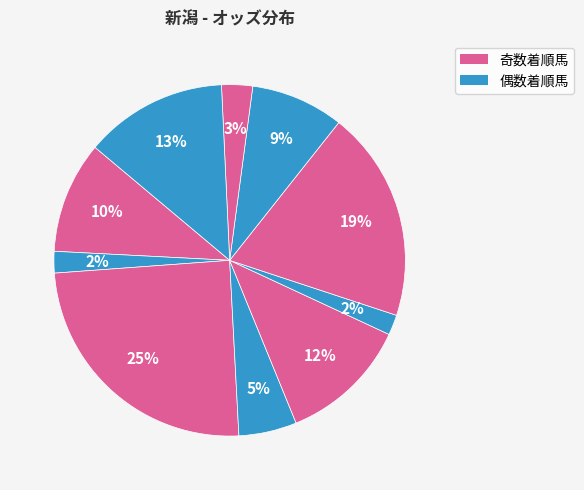

How many segments does this pie chart have?

10